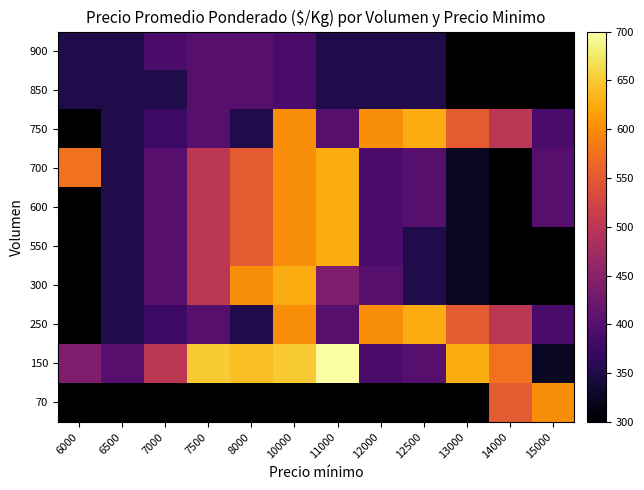

Reading left to right, extract all data points from this chart.

70: 6000=300	6500=300	7000=300	7500=300	8000=300	10000=300	11000=300	12000=300	12500=300	13000=300	14000=550	15000=600
150: 6000=438	6500=400	7000=500	7500=650	8000=640	10000=650	11000=700	12000=388	12500=400	13000=625	14000=575	15000=325
250: 6000=300	6500=350	7000=375	7500=400	8000=350	10000=600	11000=400	12000=600	12500=625	13000=550	14000=500	15000=388
300: 6000=300	6500=350	7000=400	7500=500	8000=600	10000=625	11000=438	12000=400	12500=350	13000=325	14000=300	15000=300
550: 6000=300	6500=350	7000=400	7500=500	8000=550	10000=600	11000=625	12000=388	12500=350	13000=325	14000=300	15000=300
600: 6000=300	6500=350	7000=400	7500=500	8000=550	10000=600	11000=625	12000=388	12500=400	13000=325	14000=300	15000=400
700: 6000=575	6500=350	7000=400	7500=500	8000=550	10000=600	11000=625	12000=388	12500=400	13000=325	14000=300	15000=400
750: 6000=300	6500=350	7000=375	7500=400	8000=350	10000=600	11000=400	12000=600	12500=625	13000=550	14000=500	15000=388
850: 6000=350	6500=350	7000=350	7500=400	8000=400	10000=388	11000=350	12000=350	12500=350	13000=300	14000=300	15000=300
900: 6000=350	6500=350	7000=388	7500=400	8000=400	10000=388	11000=350	12000=350	12500=350	13000=300	14000=300	15000=300